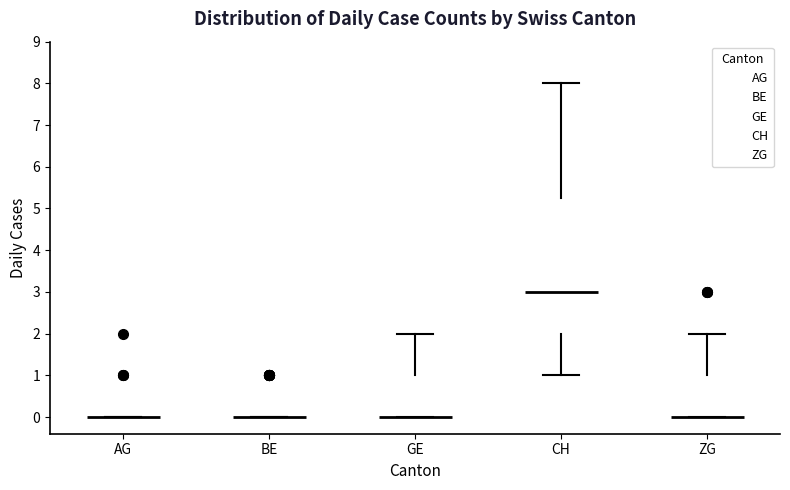

Reading left to right, transcribe this box plot: for each box, give where its median line is, the range the box spans, and where its two whiskers end, as read against the y-axis. The values are not printed on the chart, so give them approximately, as read against the axis.

AG: box collapsed to a line at 0.0, whiskers 0.0 to 0.0
BE: box collapsed to a line at 0.0, whiskers 0.0 to 0.0
GE: median 0.0 (drawn on the box's lower edge), box 0.0 to 1.0, whiskers 0.0 to 2.0
CH: median 3.0, box 2.0 to 5.3, whiskers 1.0 to 8.0
ZG: median 0.0 (drawn on the box's lower edge), box 0.0 to 1.0, whiskers 0.0 to 2.0